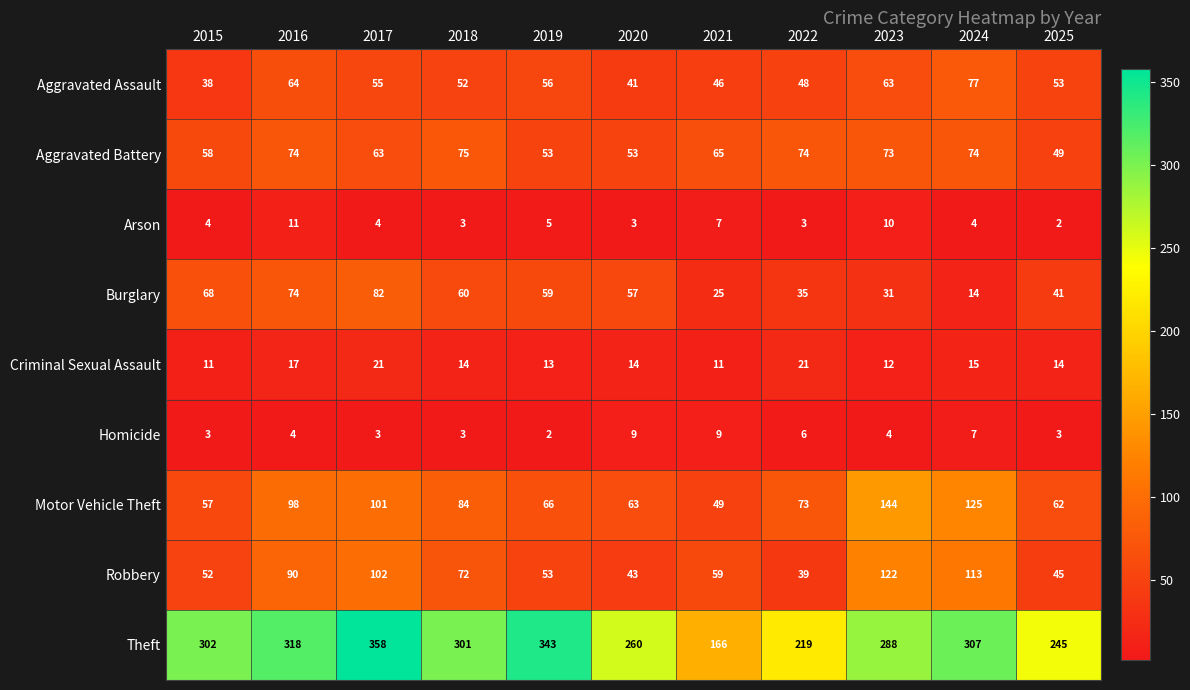

What is the average value of the Criminal Sexual Assault series?

15